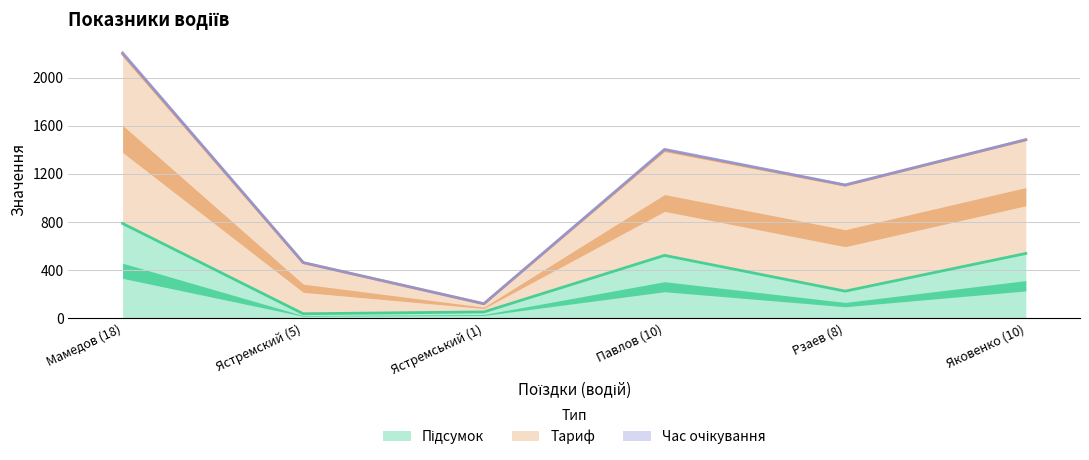

Reading left to right, what are all the values shown in this chart?

Підсумок: 786.8	35.7	51.0	521.4	223.9	537.4
Тариф: 2194.3	460.4	119.0	1393.6	1104.8	1482.2